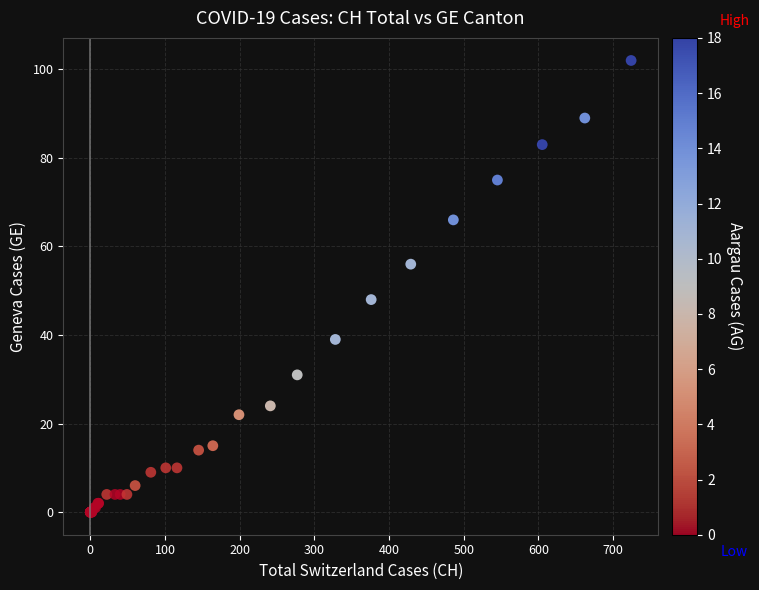

What Y value in the scatter plot is closest to 51?

48